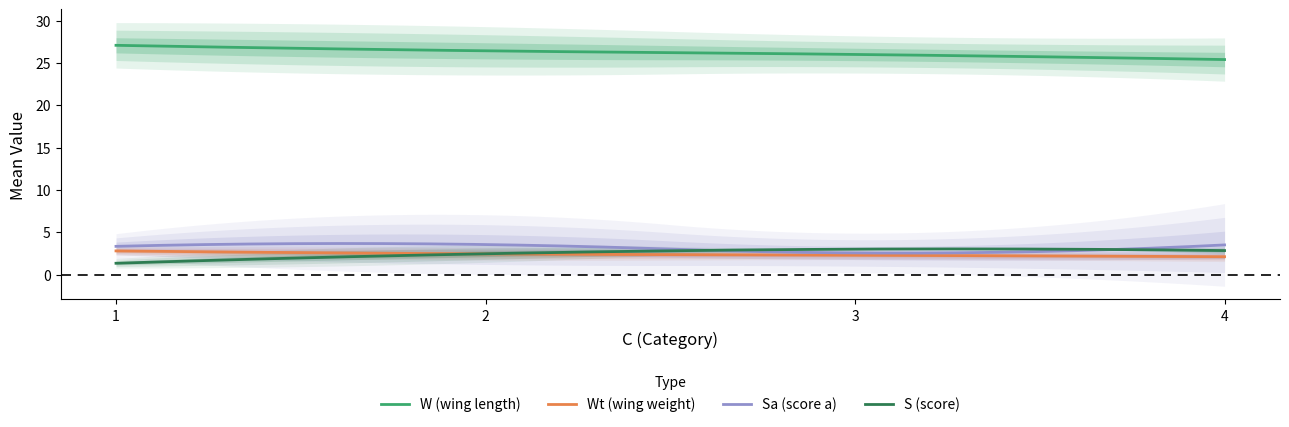

Count the number of categories in the chart.

5